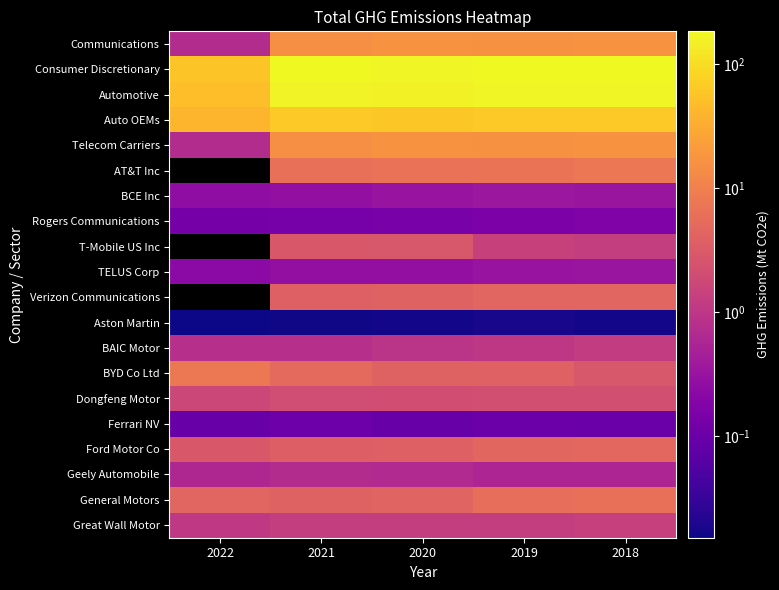

What is the highest value of the General Motors series?

6.1